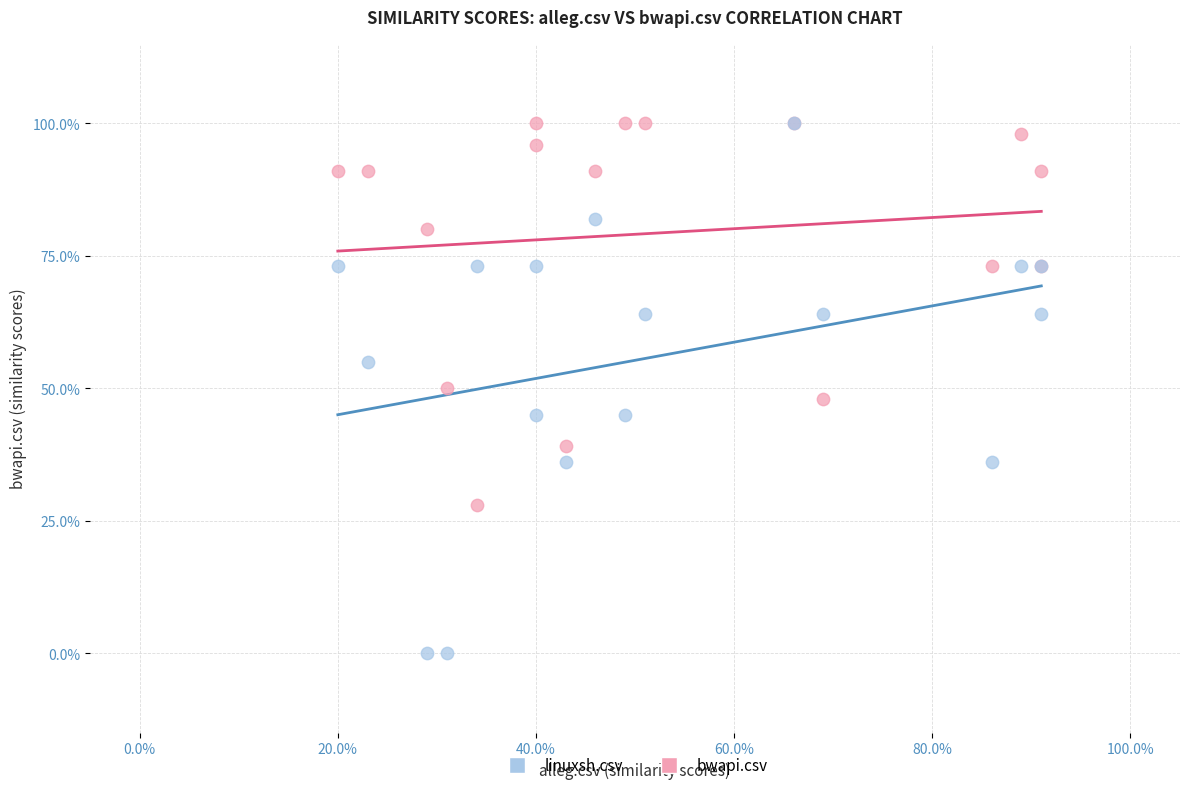

Which series has the widest spread of Y values?

linuxsh.csv